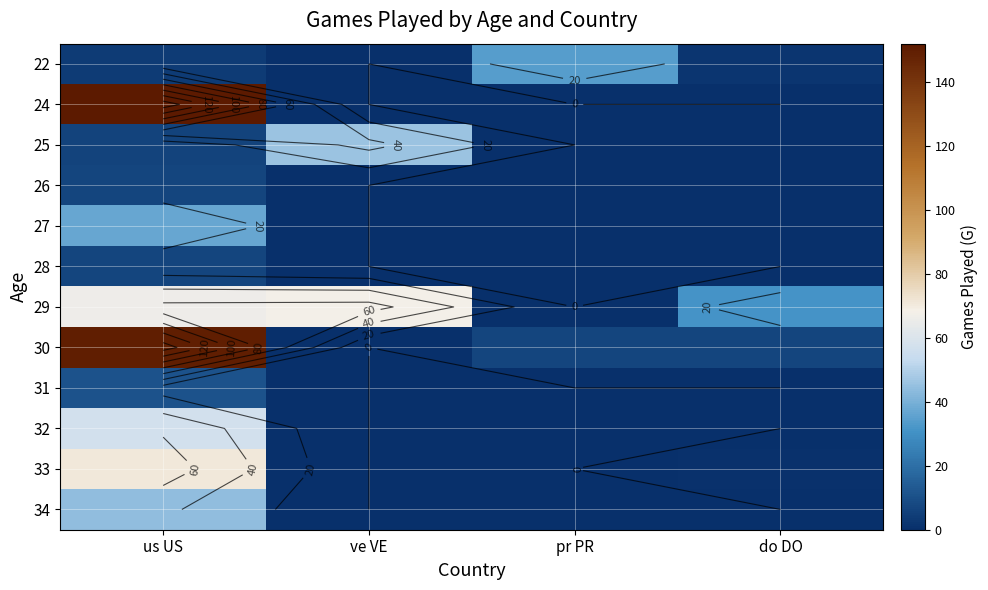

At which label is 28 closest to 3?

ve VE